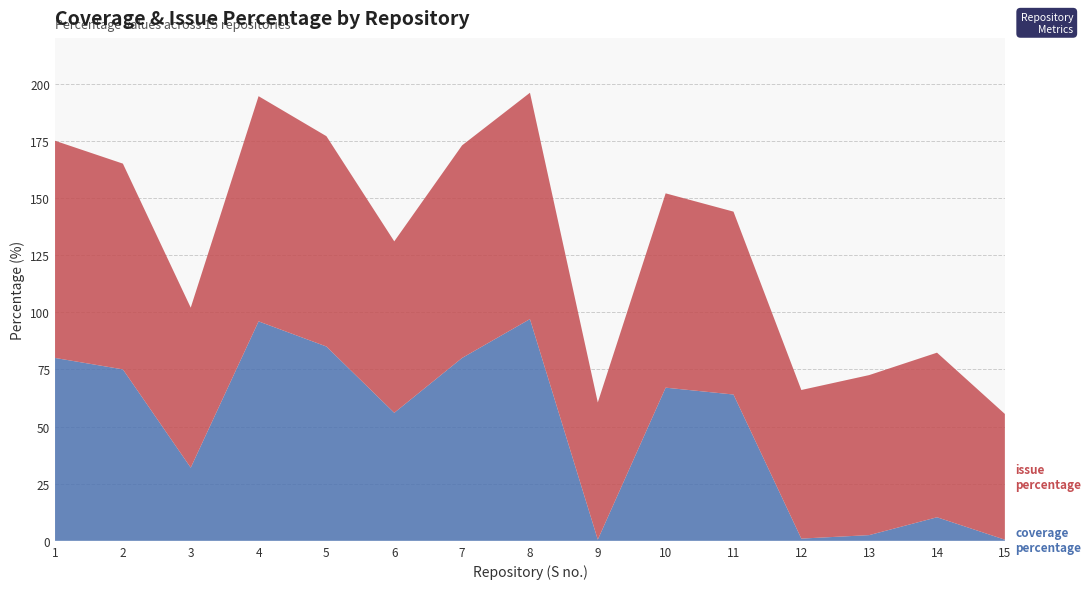

Reading left to right, what are all the values shown in this chart?

coverage percentage: 80.0	75.0	32.0	96.0	85.0	56.0	80.0	97.0	0.5	67.0	64.0	1.0	2.5	10.3	0.5
issue percentage: 95.0	90.0	70.0	98.5	92.0	75.0	93.0	99.0	60.0	85.0	80.0	65.0	70.0	72.0	55.0